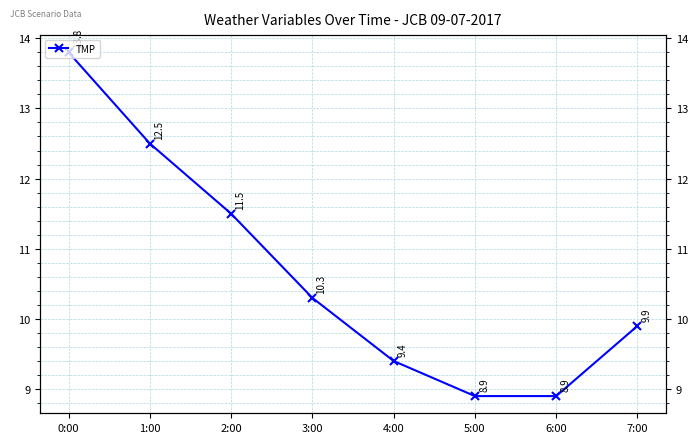

Where is the data nearest to the value 11?

2:00